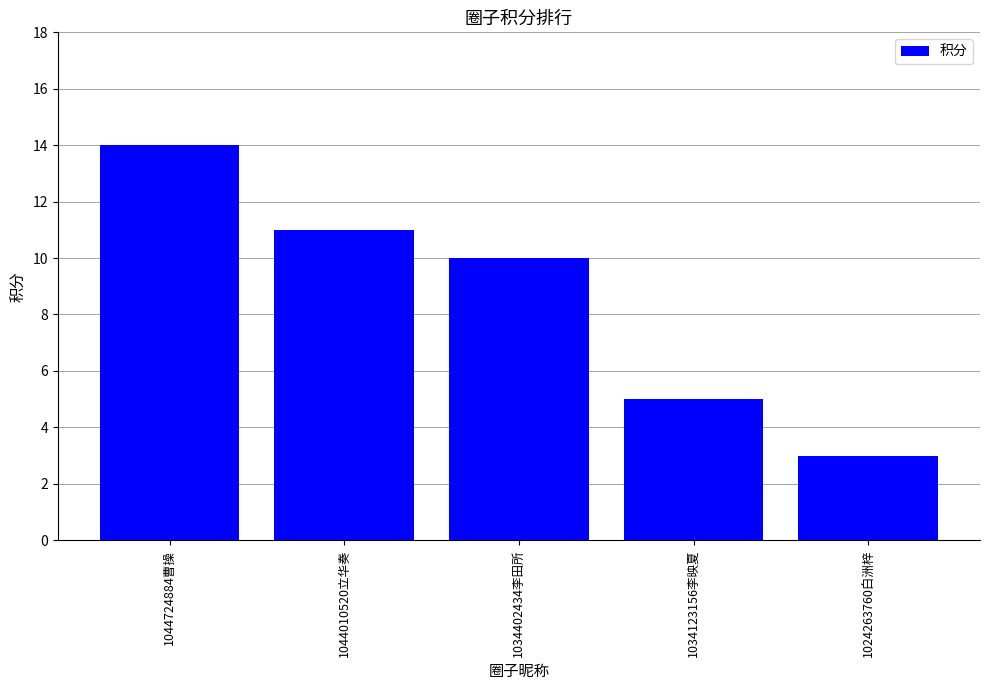

What is the minimum value shown in the chart?

3